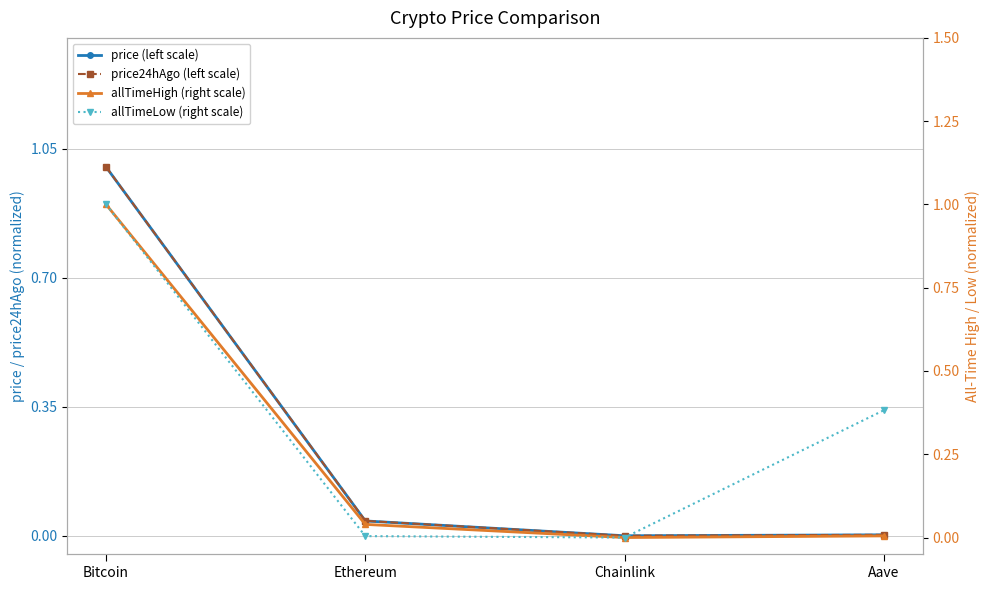

True or false: price24hAgo (left scale) and allTimeHigh (right scale) intersect in this chart.

False